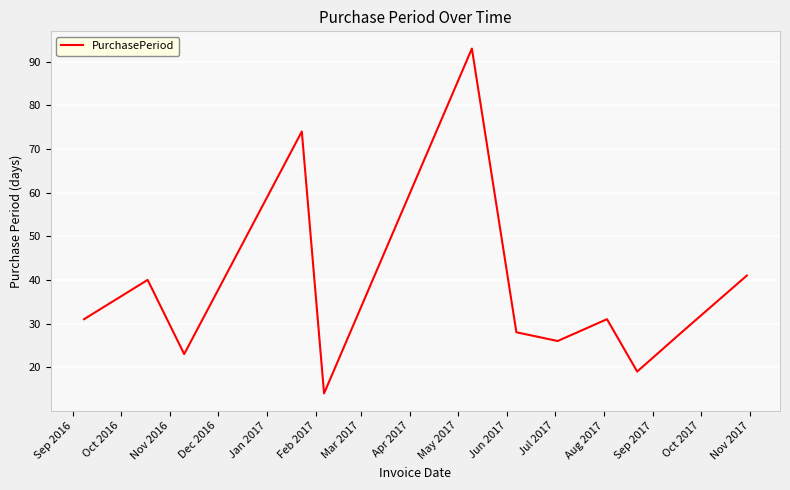

What is the smallest value displayed?

14